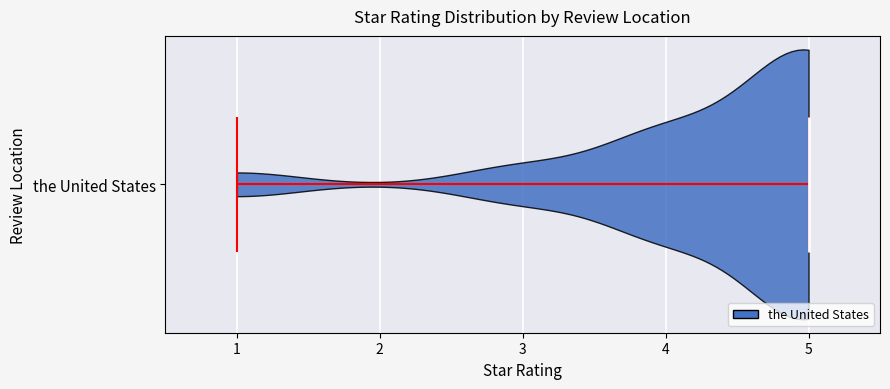

Read this violin plot against the x-axis: where its median line is, and the lowest and highest points the violin reaches. The values are not printed on the chart, so give them approximately, as read against the axis.

median line 5, lowest point 1, highest point 5